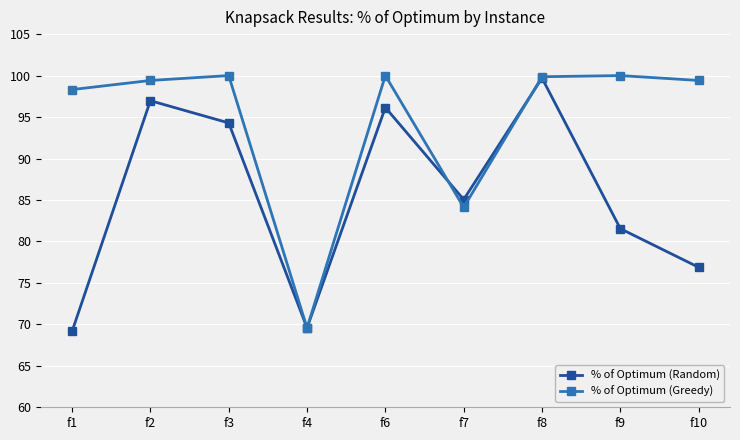

What is the value of the % of Optimum (Random) point at the 1st from the left?

69.2